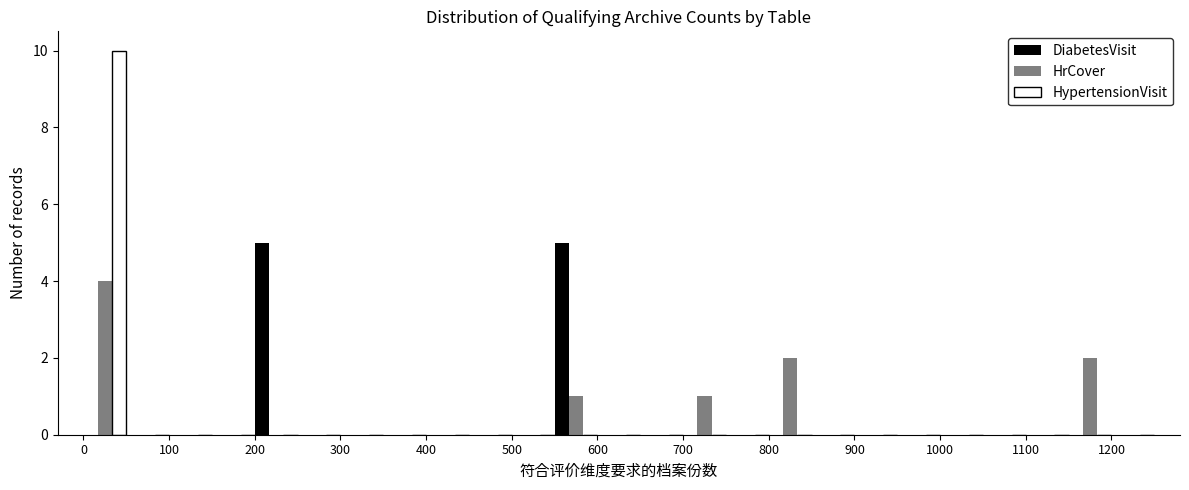

Reading left to right, list every range on the x-axis with the height of the bar of each series over it. The values are not printed on the chart, so give them approximately, as read against the axis.

0 to 50: DiabetesVisit=0	HrCover=4	HypertensionVisit=10
50 to 100: DiabetesVisit=0	HrCover=0	HypertensionVisit=0
100 to 150: DiabetesVisit=0	HrCover=0	HypertensionVisit=0
150 to 200: DiabetesVisit=0	HrCover=0	HypertensionVisit=0
200 to 250: DiabetesVisit=5	HrCover=0	HypertensionVisit=0
250 to 300: DiabetesVisit=0	HrCover=0	HypertensionVisit=0
300 to 350: DiabetesVisit=0	HrCover=0	HypertensionVisit=0
350 to 400: DiabetesVisit=0	HrCover=0	HypertensionVisit=0
400 to 450: DiabetesVisit=0	HrCover=0	HypertensionVisit=0
450 to 500: DiabetesVisit=0	HrCover=0	HypertensionVisit=0
500 to 550: DiabetesVisit=0	HrCover=0	HypertensionVisit=0
550 to 600: DiabetesVisit=5	HrCover=1	HypertensionVisit=0
600 to 650: DiabetesVisit=0	HrCover=0	HypertensionVisit=0
650 to 700: DiabetesVisit=0	HrCover=0	HypertensionVisit=0
700 to 750: DiabetesVisit=0	HrCover=1	HypertensionVisit=0
750 to 800: DiabetesVisit=0	HrCover=0	HypertensionVisit=0
800 to 850: DiabetesVisit=0	HrCover=2	HypertensionVisit=0
850 to 900: DiabetesVisit=0	HrCover=0	HypertensionVisit=0
900 to 950: DiabetesVisit=0	HrCover=0	HypertensionVisit=0
950 to 1000: DiabetesVisit=0	HrCover=0	HypertensionVisit=0
1000 to 1050: DiabetesVisit=0	HrCover=0	HypertensionVisit=0
1050 to 1100: DiabetesVisit=0	HrCover=0	HypertensionVisit=0
1100 to 1150: DiabetesVisit=0	HrCover=0	HypertensionVisit=0
1150 to 1200: DiabetesVisit=0	HrCover=2	HypertensionVisit=0
1200 to 1250: DiabetesVisit=0	HrCover=0	HypertensionVisit=0